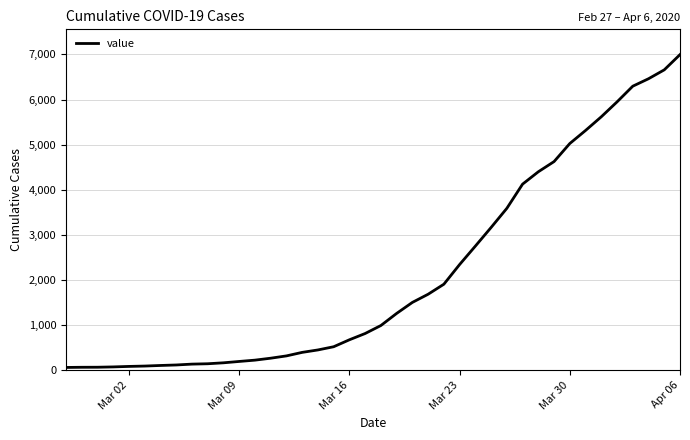

What is the difference between the maximum and minimum values?

6931